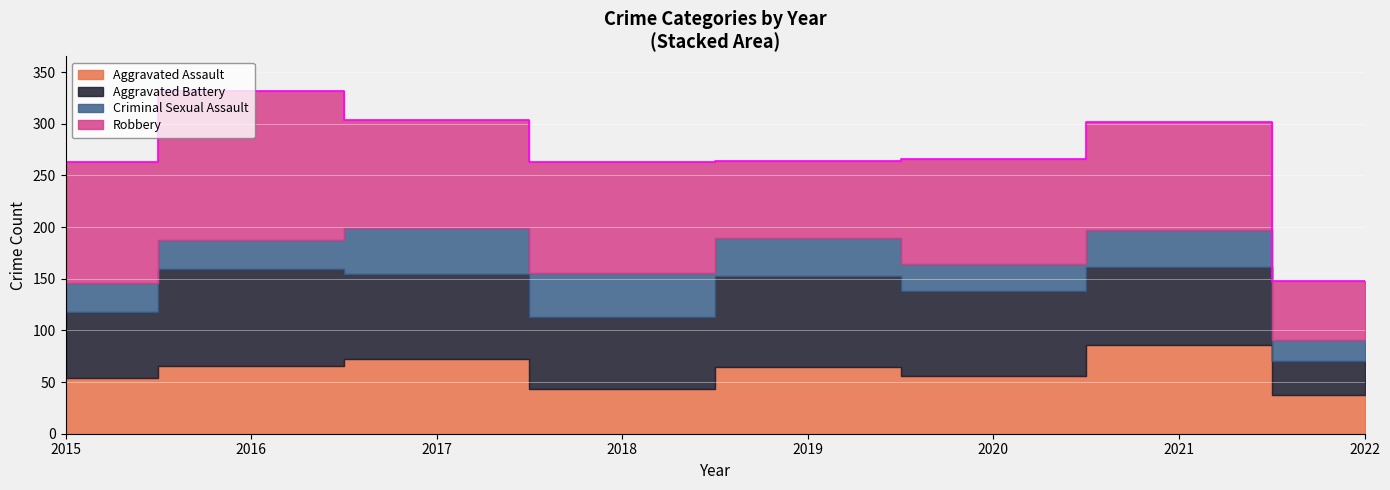

How many values in the Robbery series exceed 105?

3